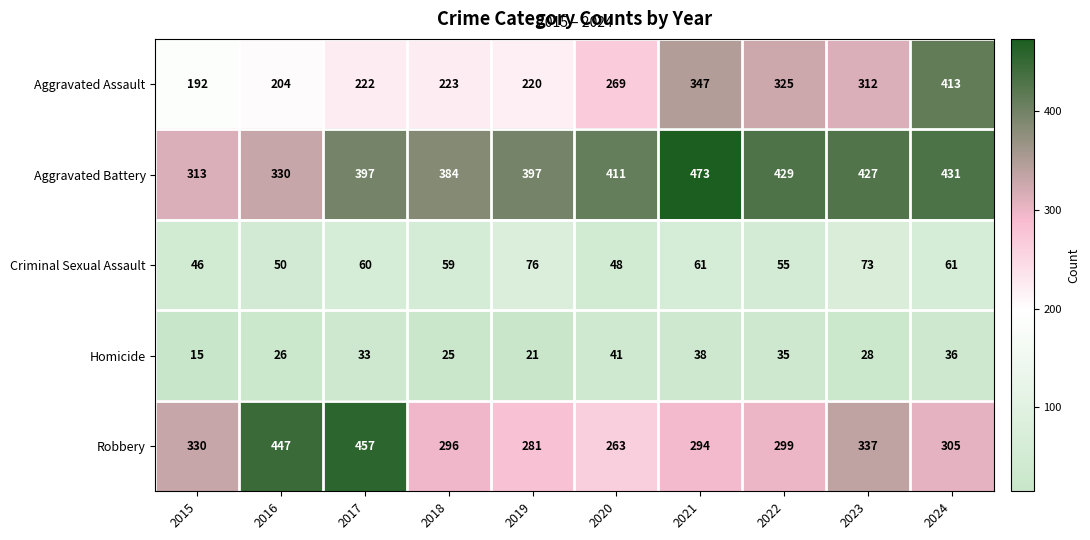

At which category is the sum across all series the highest?

2024